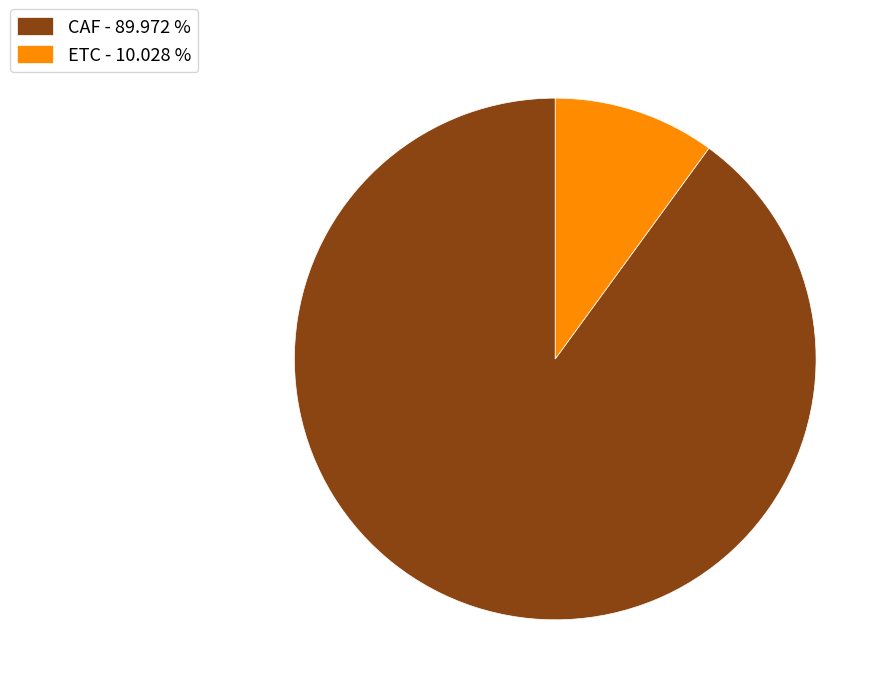

True or false: CAF accounts for 28% of the total.

False